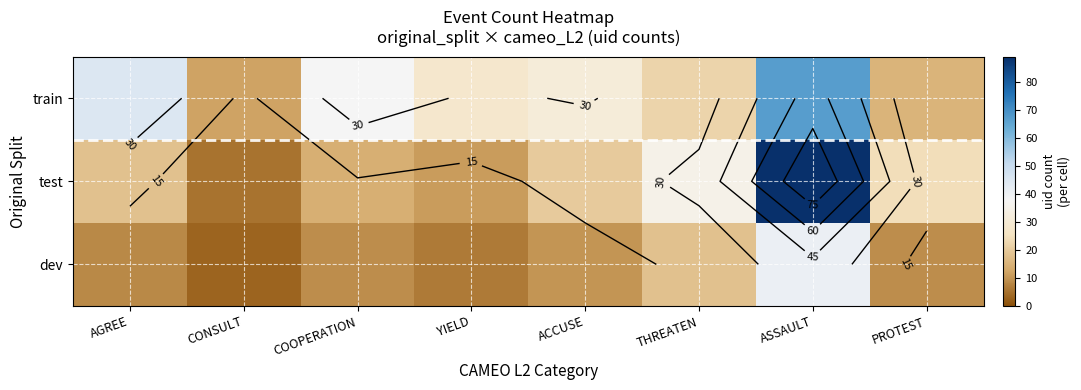

Which has a higher value, ACCUSE or ASSAULT?

ASSAULT